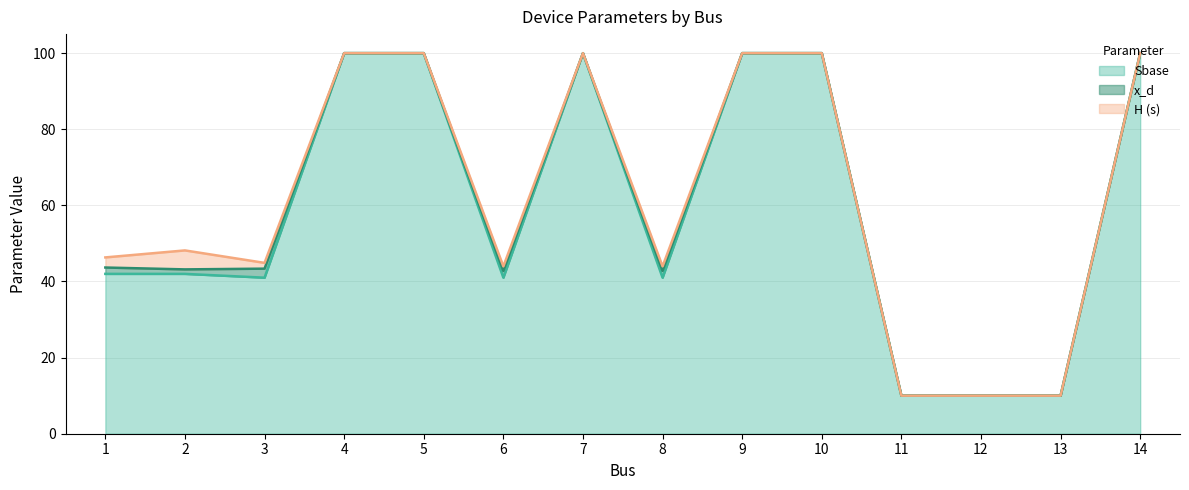

The H (s) series shows 0.3 at 6. True or false?

False